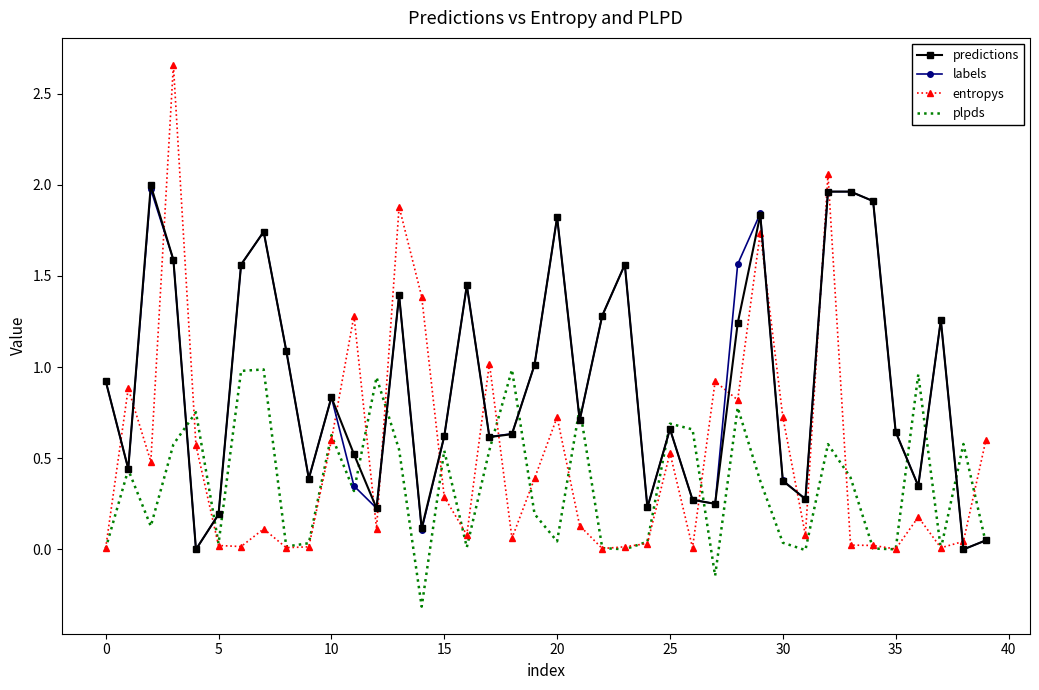

After their last crossing, which series has the higher values: labels or entropys?

entropys